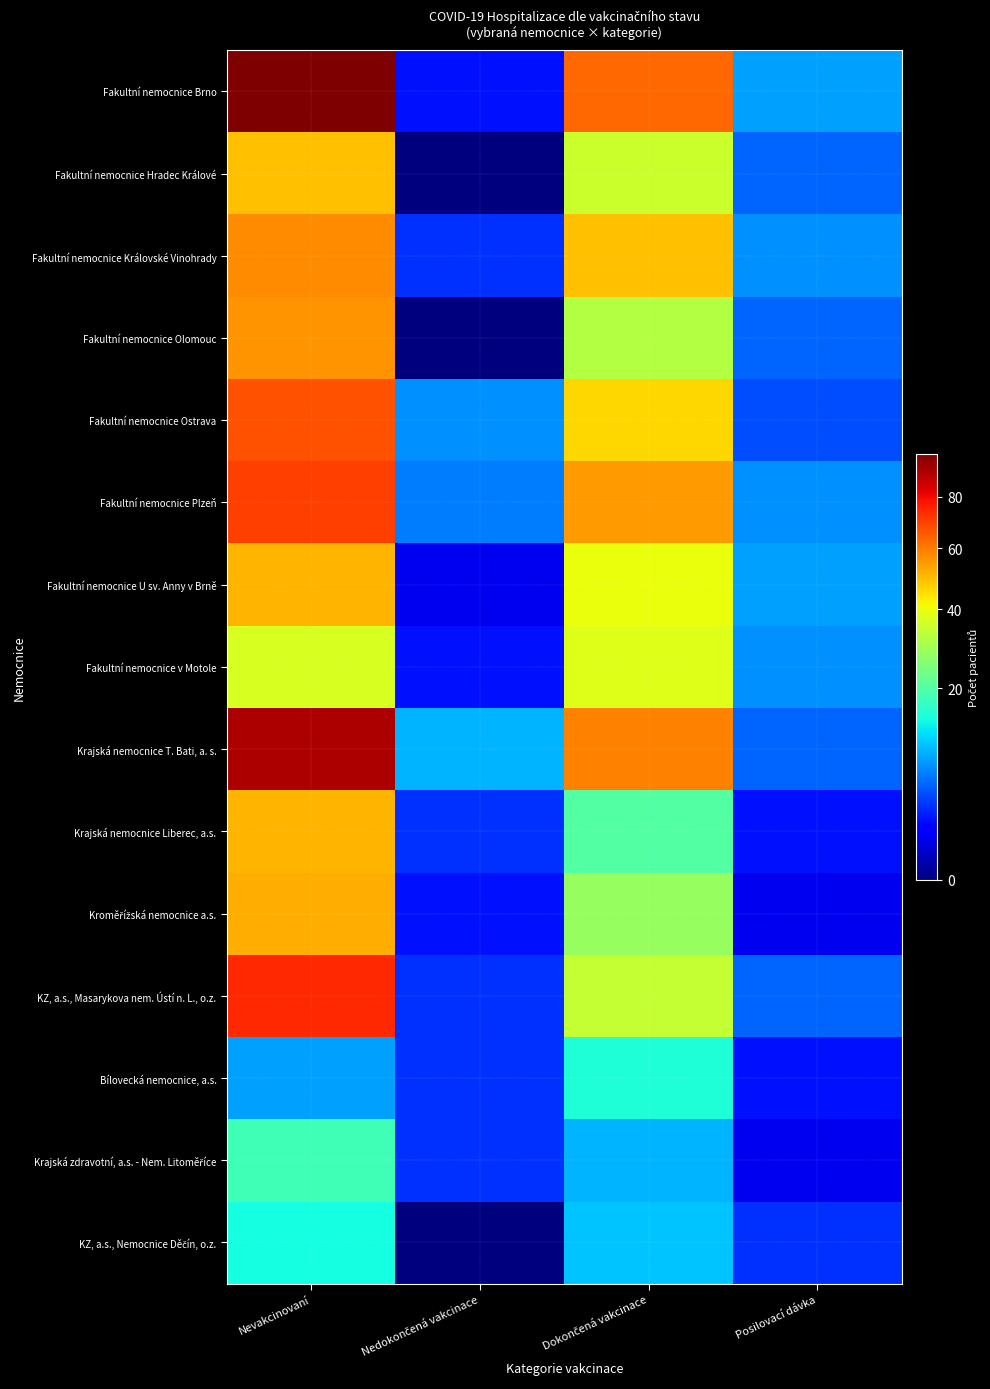

Which series has the largest total across all categories?

Fakultní nemocnice Brno